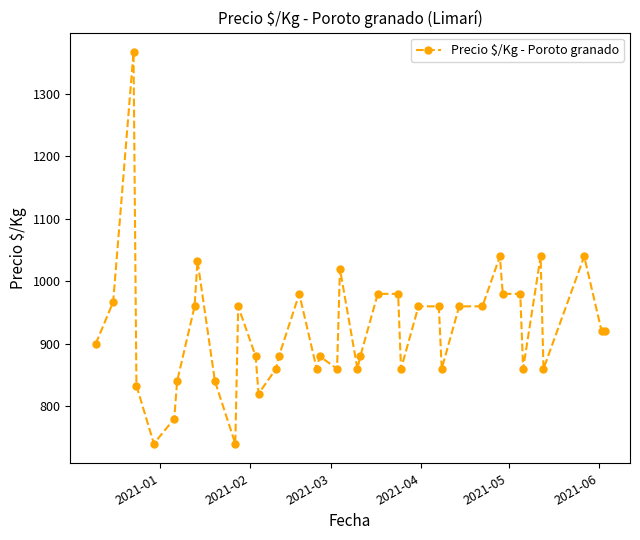

True or false: there are more than 0 points higher than both neighbors.

True